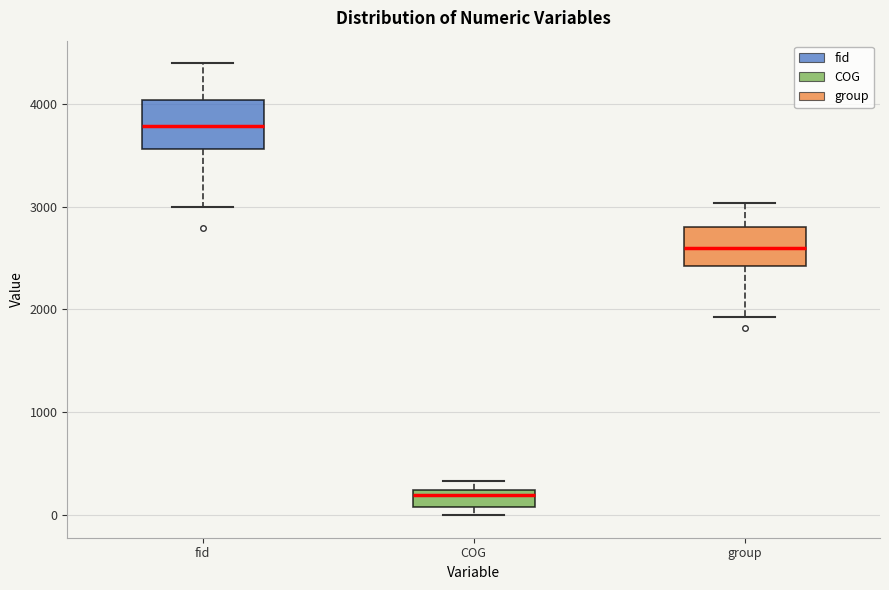

Reading left to right, read every box against the y-axis: the position of its median line, the range the box covers, and the ends of its whiskers. The values are not printed on the chart, so give them approximately, as read against the axis.

fid: median 3800, box 3600 to 4000, whiskers 3000 to 4400
COG: median 200 (just below the box's upper edge), box 100 to 200, whiskers 0 to 300
group: median 2600, box 2400 to 2800, whiskers 1900 to 3000